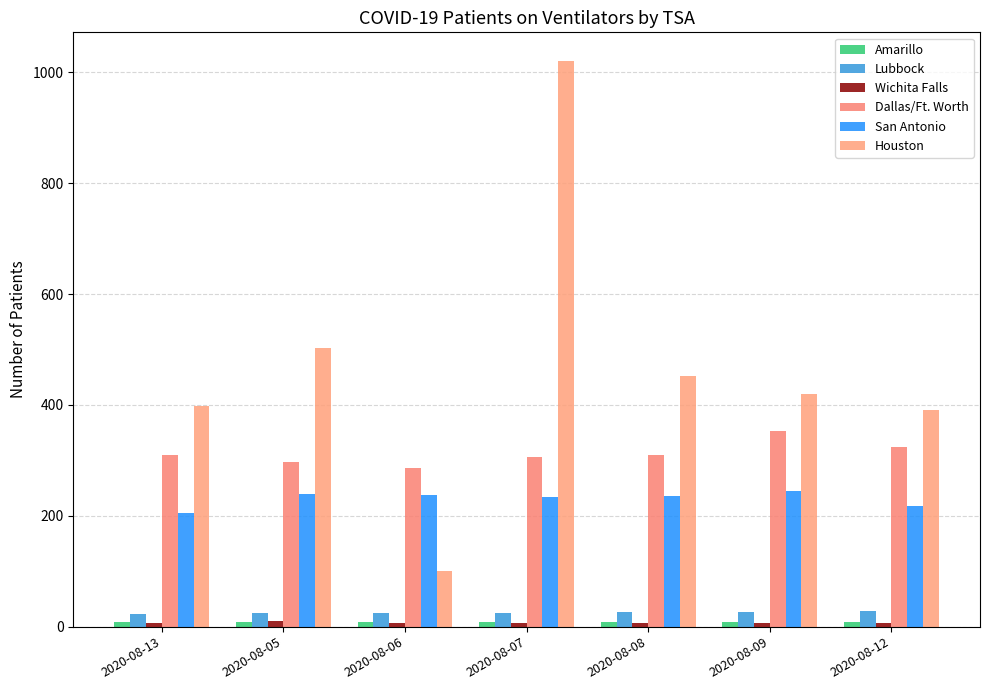

Does the chart contain any negative values?

No